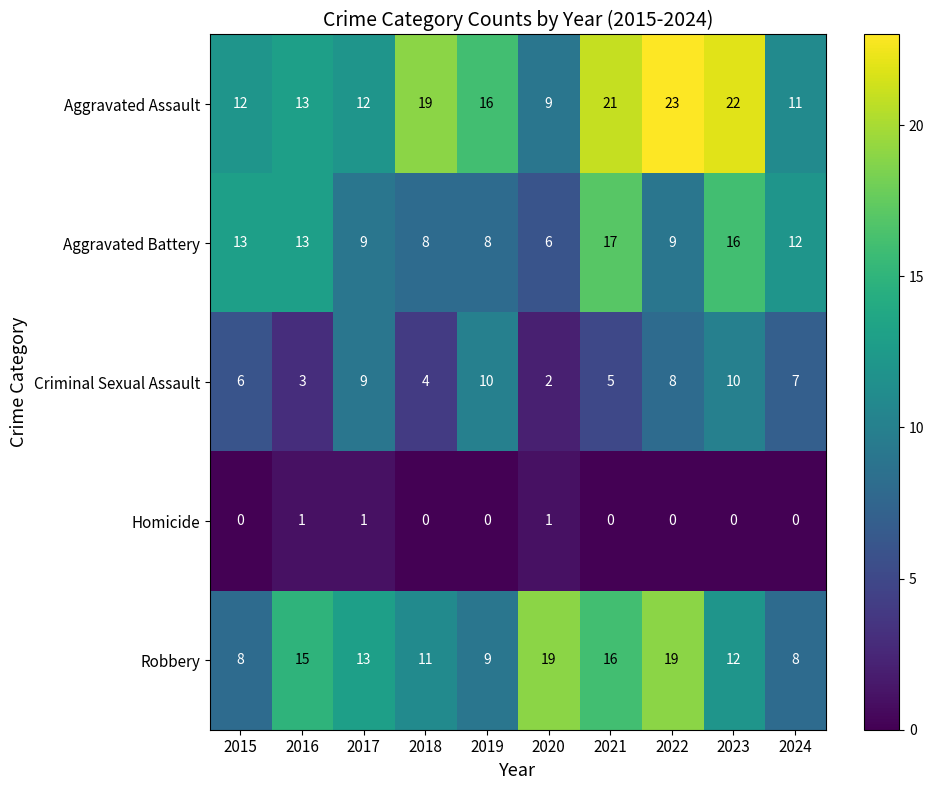

At how many categories does at least one series exceed 0?

10